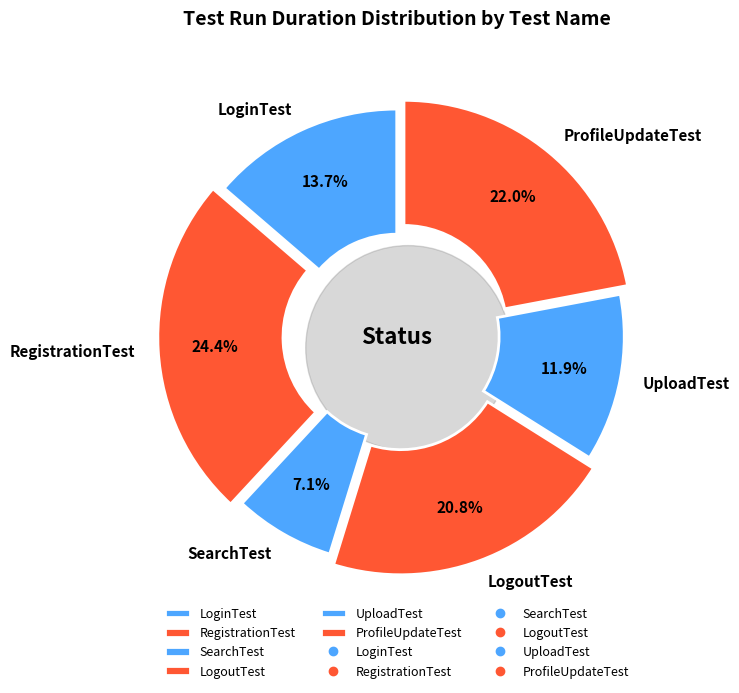

Count the number of slices in the pie.

6